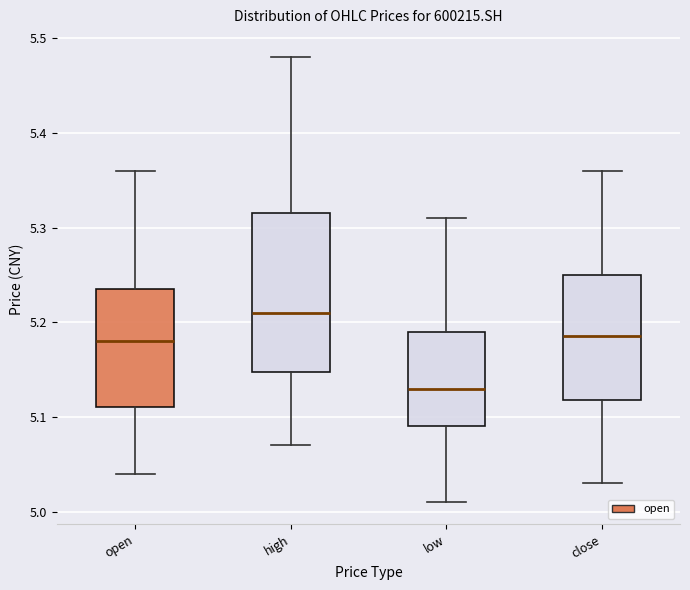

Where does the median line of the box for open sit on the y-axis? The values are not printed on the chart, so give them approximately, as read against the axis.

5.18